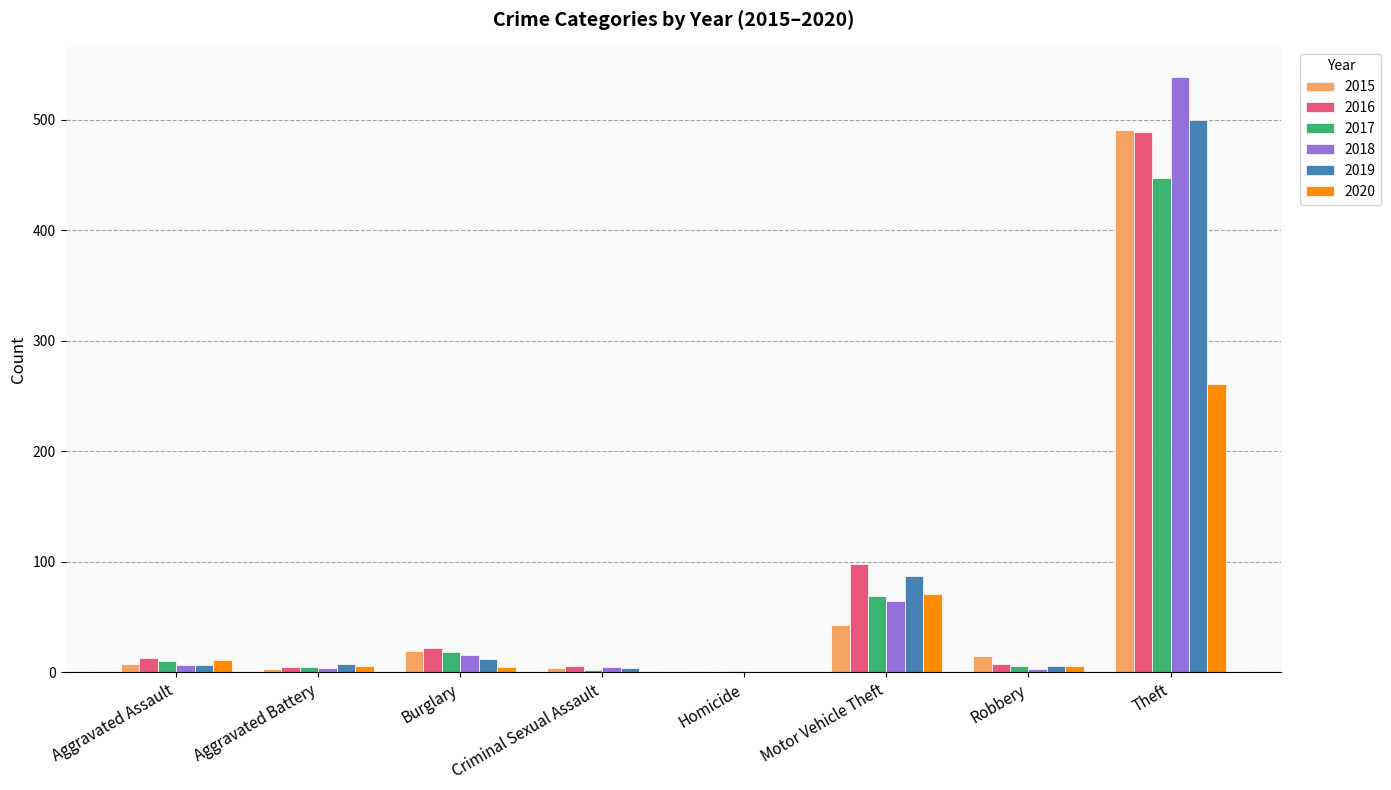

Which series has the widest spread of values?

2018